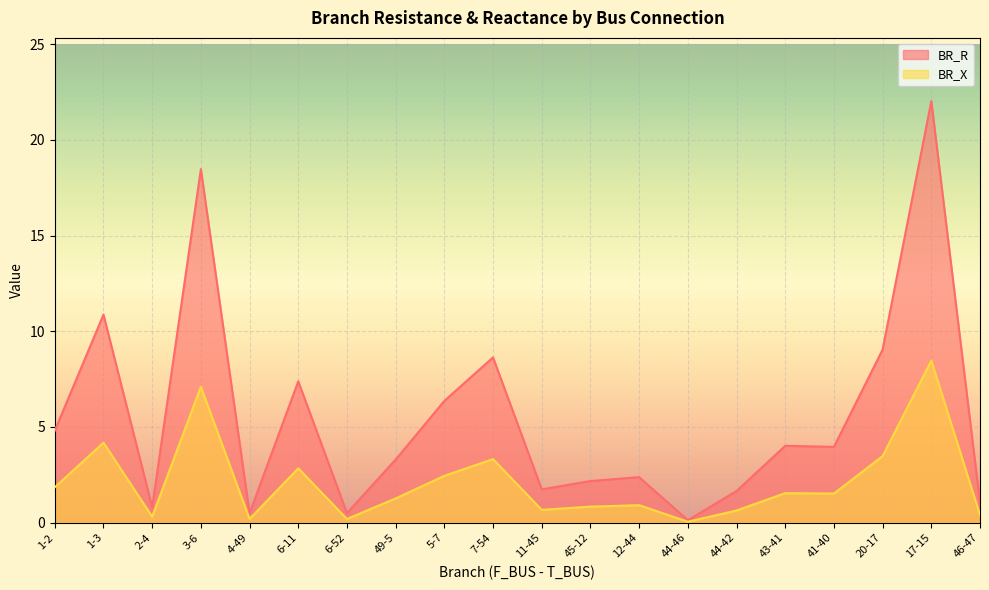

List the series in order of their overall mean, lowest first.

BR_X, BR_R